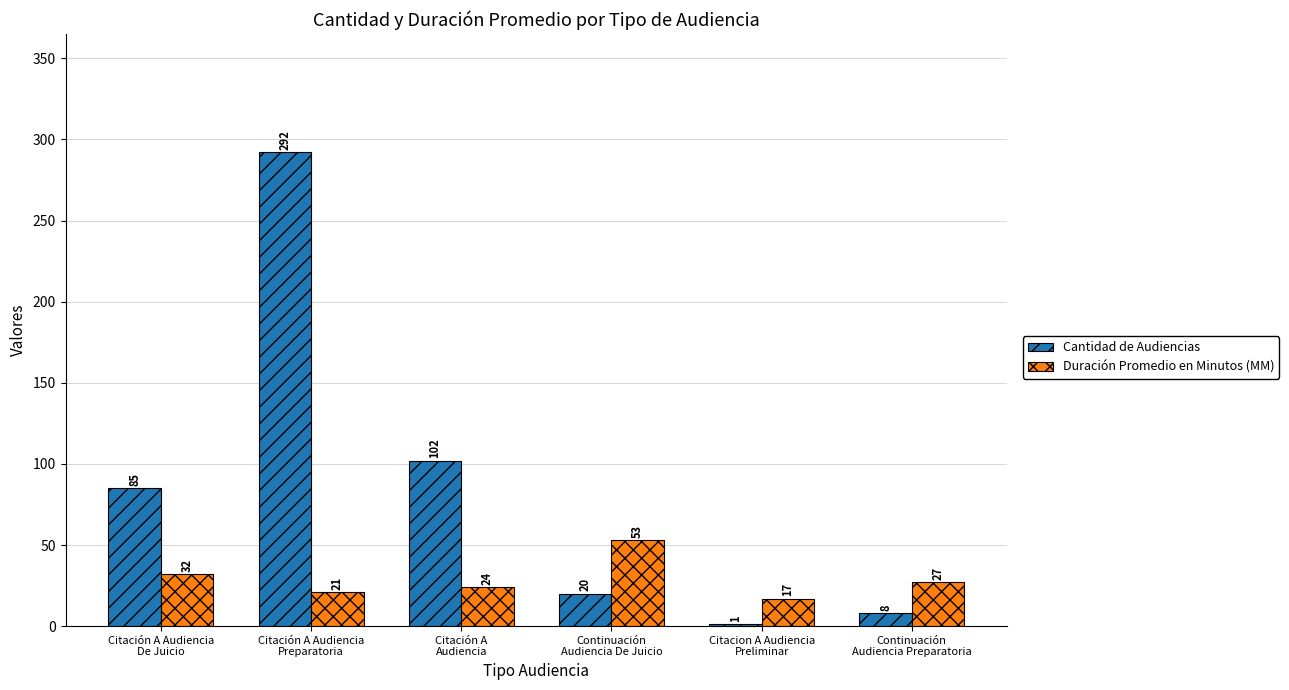

Count the number of categories in the chart.

6